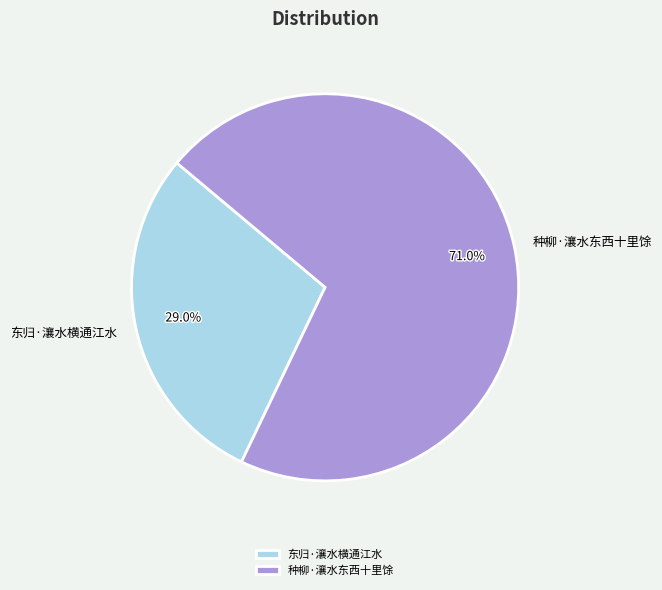

What is the majority slice?

种柳·瀼水东西十里馀